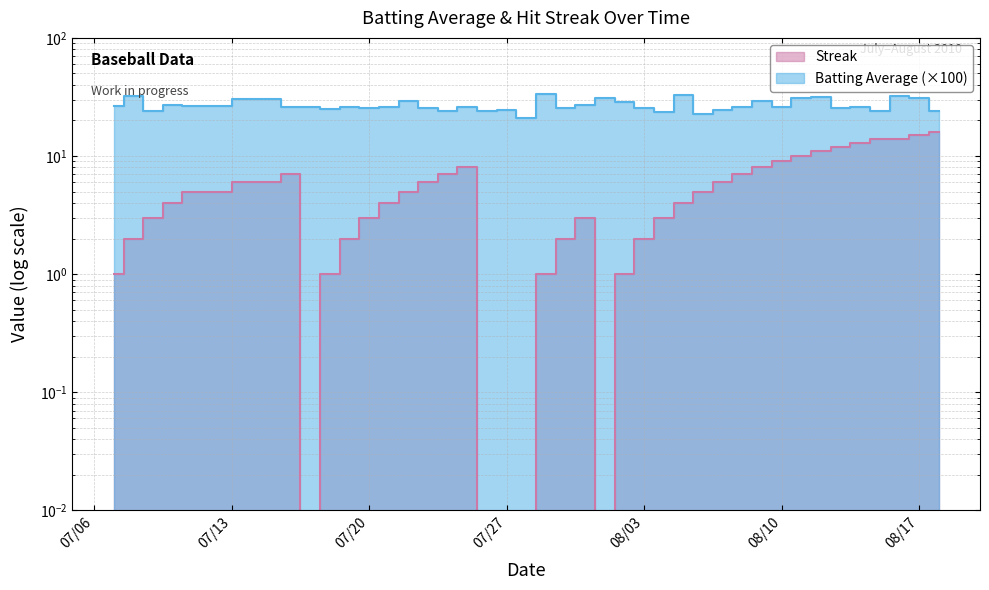

What is the label of the 21st point from the right?

2010-07-29